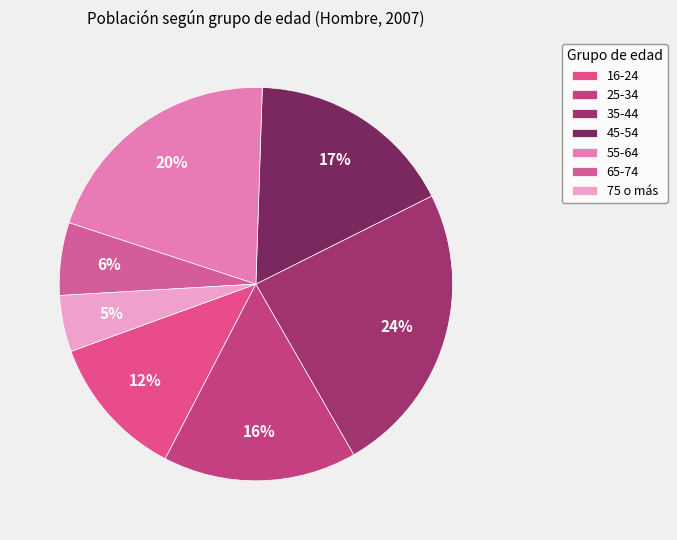

What is the change in value from 45-54 to 75 o más?

-0.1